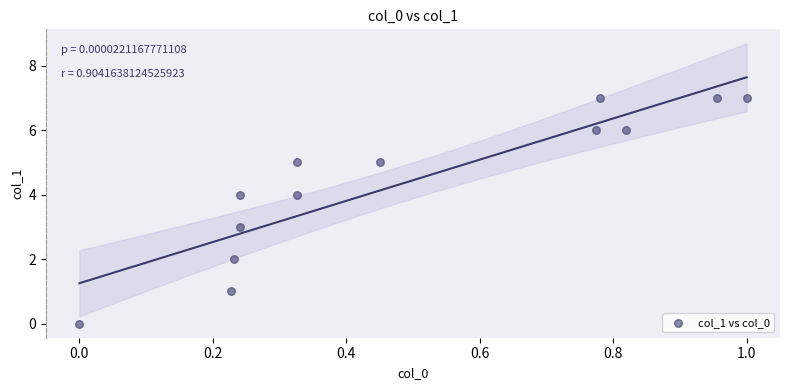

What is the range of Y values (max minus min)?

7